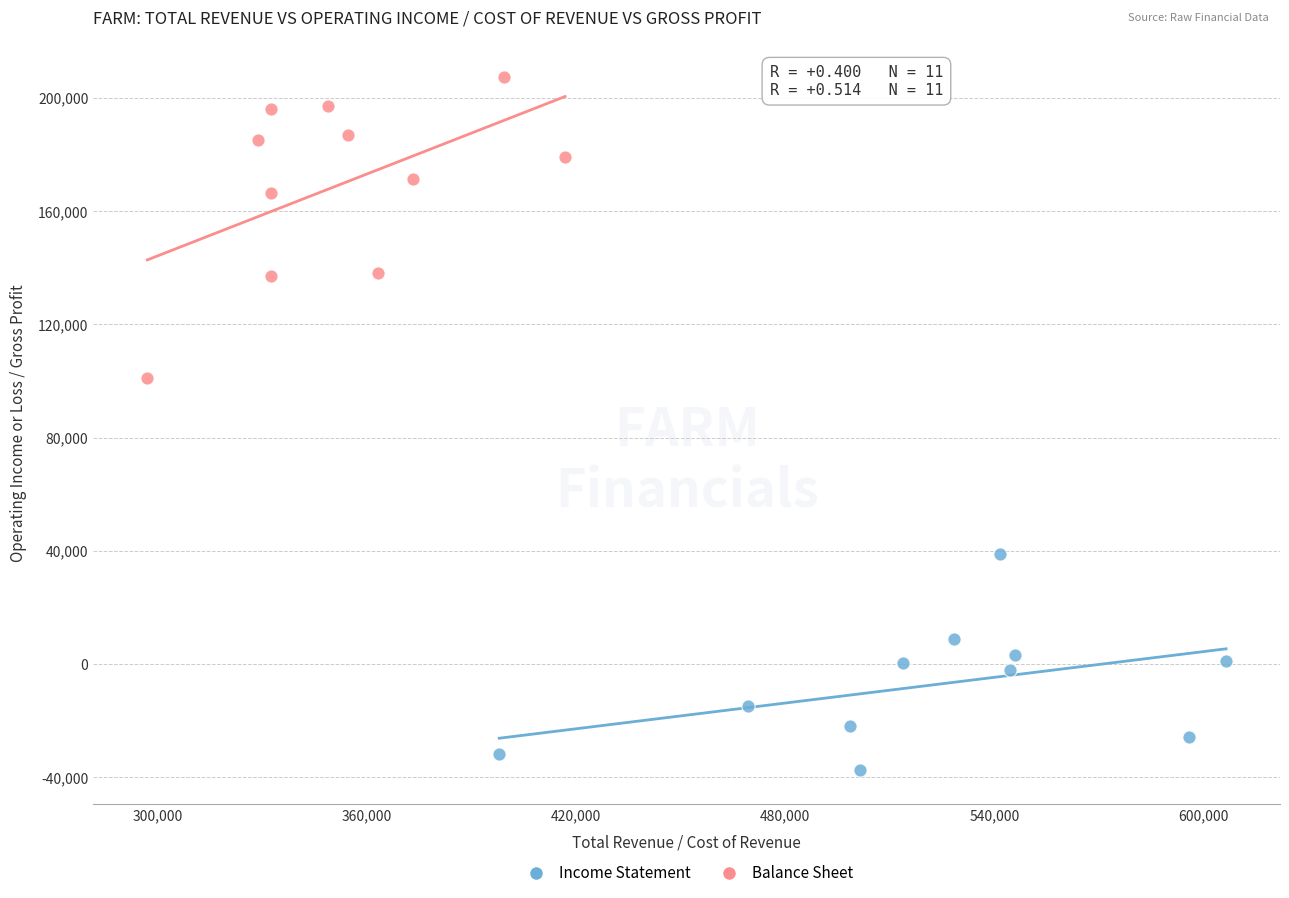

Which series contains the highest Y value?

Balance Sheet